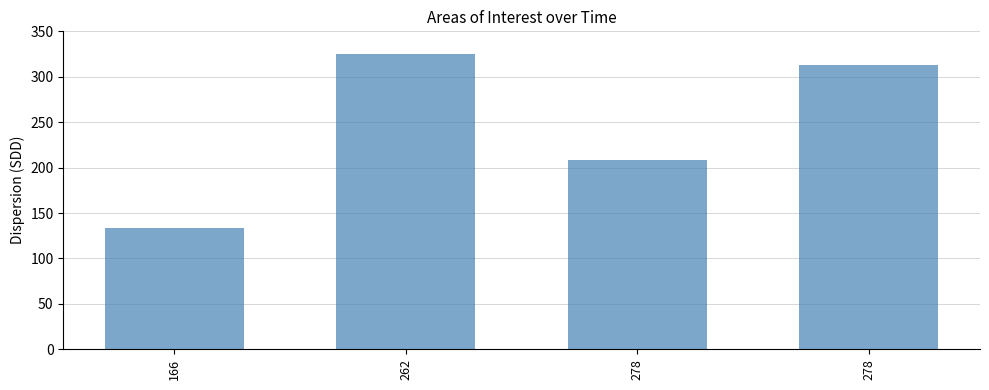

True or false: the data shows 208 at 278.

True